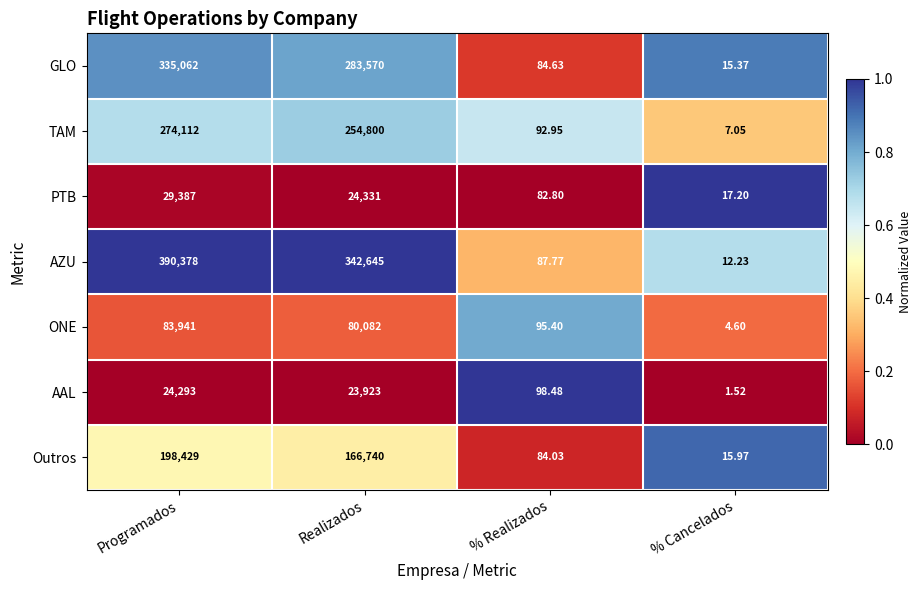

Which series changed the most between Programados and % Cancelados?

AZU